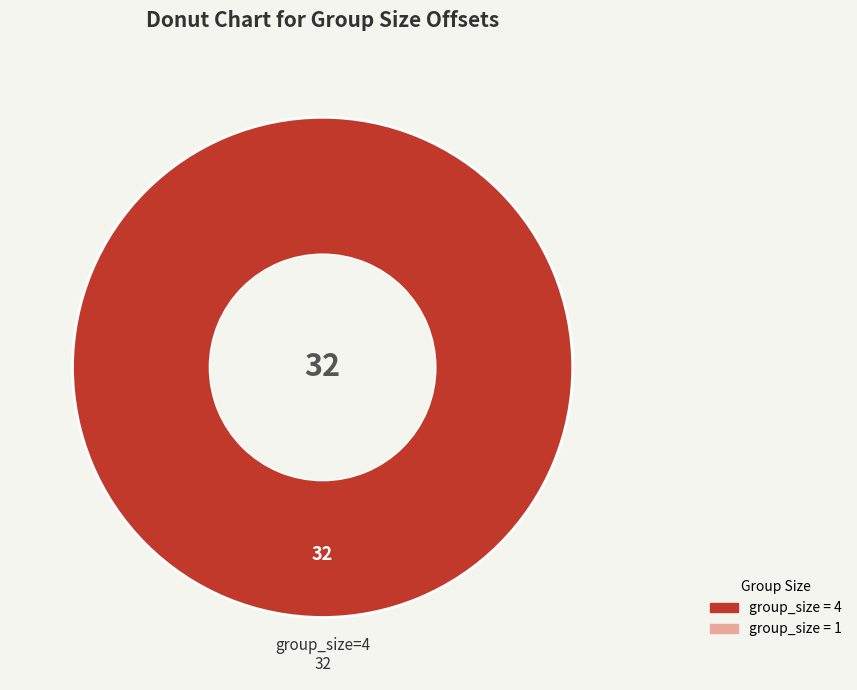

Is there a majority slice in this chart?

Yes